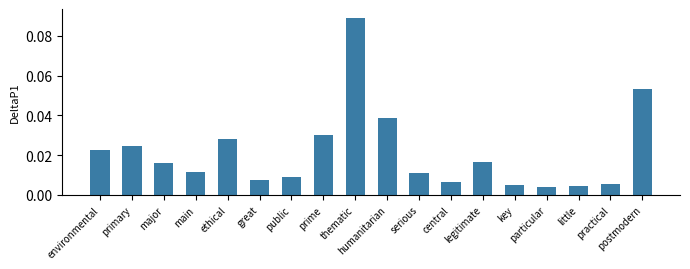

Which has a higher value, prime or great?

prime